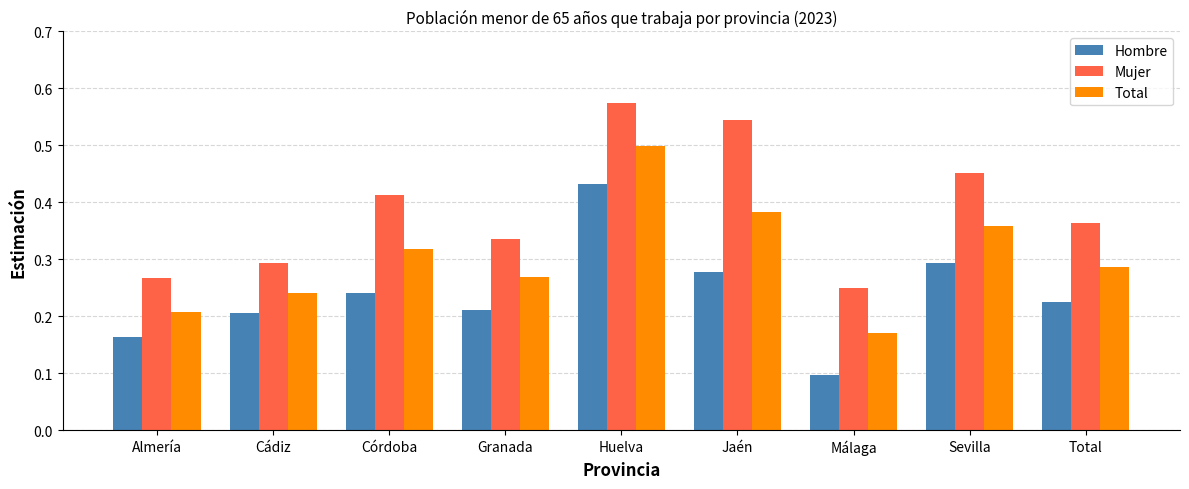

How many distinct data groups are displayed?

3